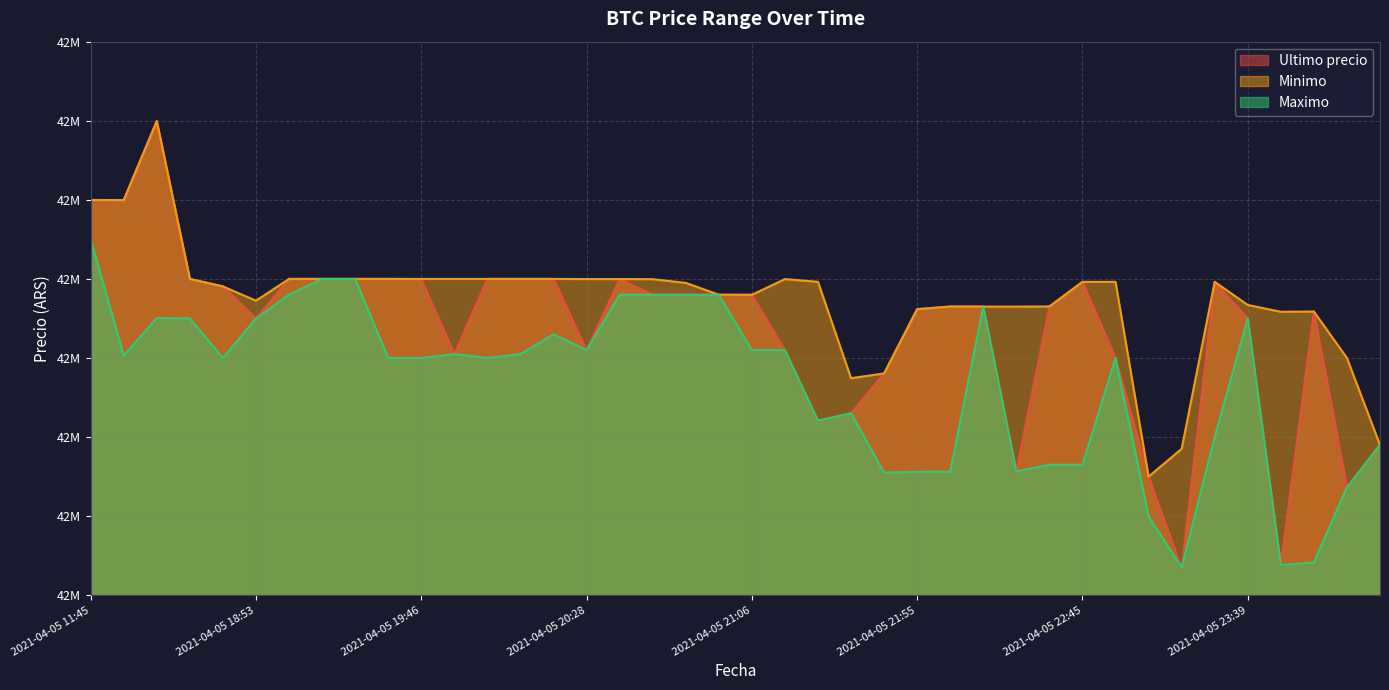

True or false: Minimo and Maximo intersect in this chart.

False